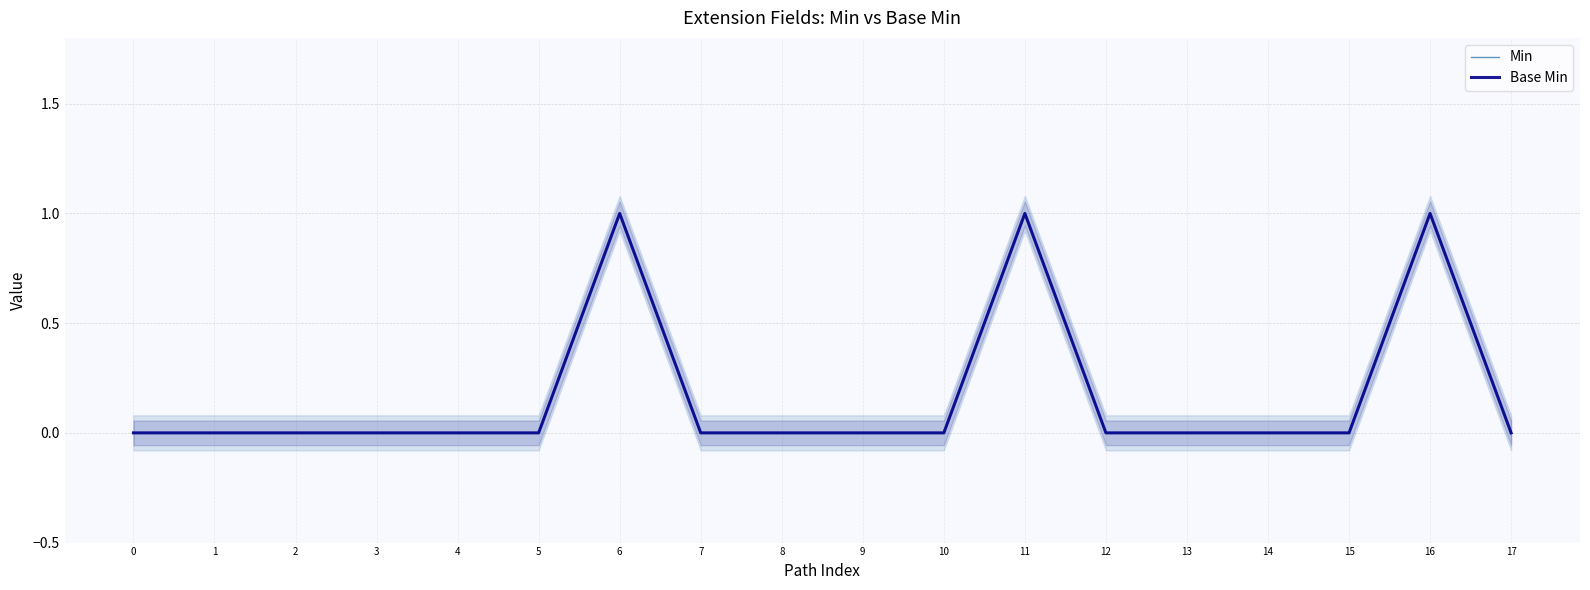

Reading right to left, transcribe all the data shown in this chart.

Min: 0	1	0	0	0	0	1	0	0	0	0	1	0	0	0	0	0	0
Base Min: 0	1	0	0	0	0	1	0	0	0	0	1	0	0	0	0	0	0